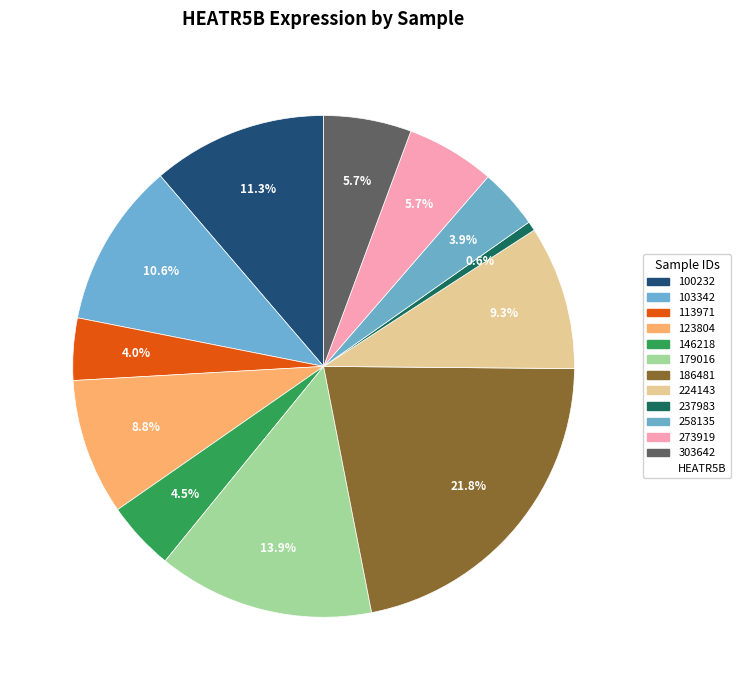

Is there any slice that represents more than half of the pie?

No